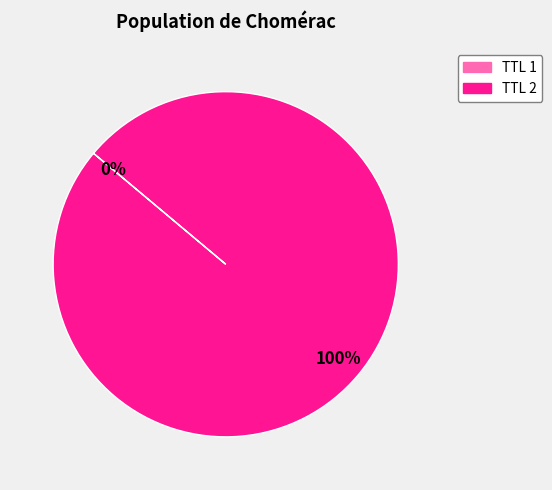

Is there any slice that represents more than half of the pie?

Yes